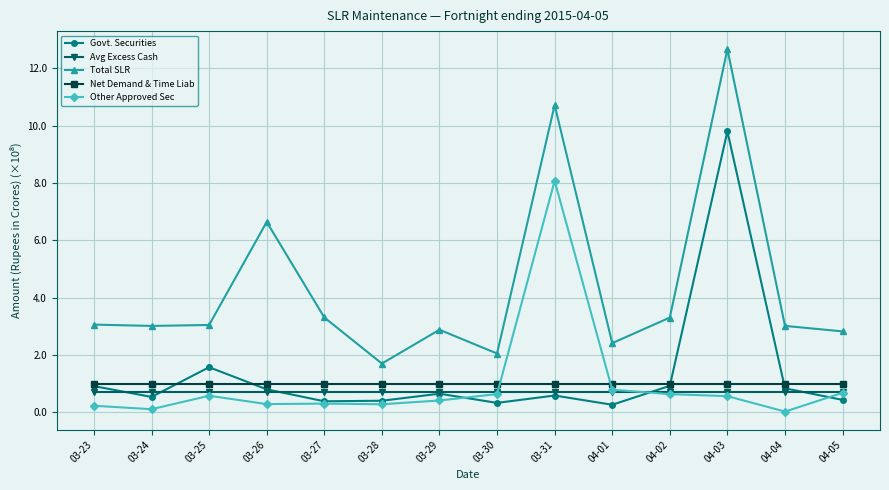

What is the total value across all series at 04-05?

5.6